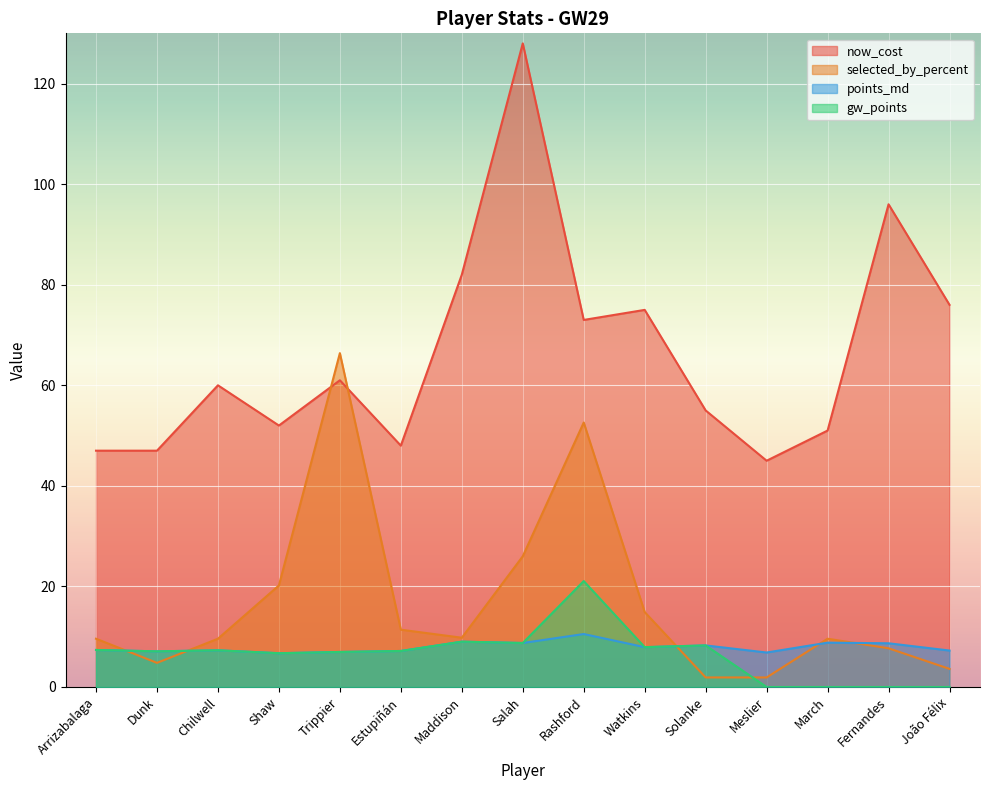

What is the value of the points_md point at the 11th from the left?

8.3